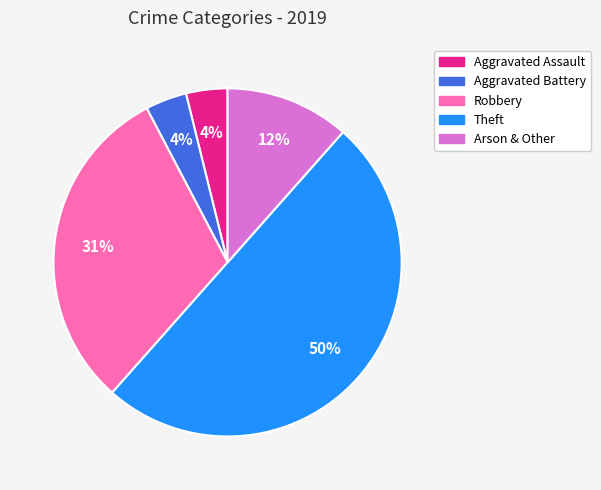

Combined, do Aggravated Battery and Robbery account for over 50%?

No